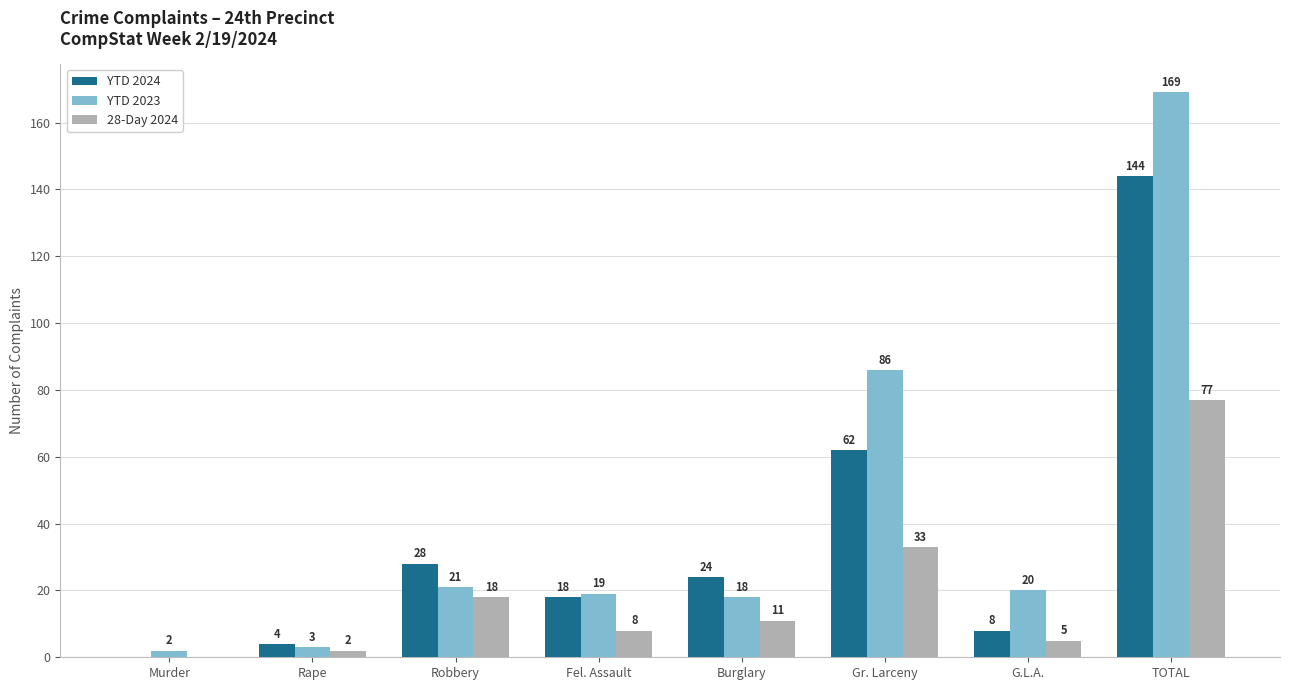

Where is 28-Day 2024 nearest to the value 38?

Gr. Larceny